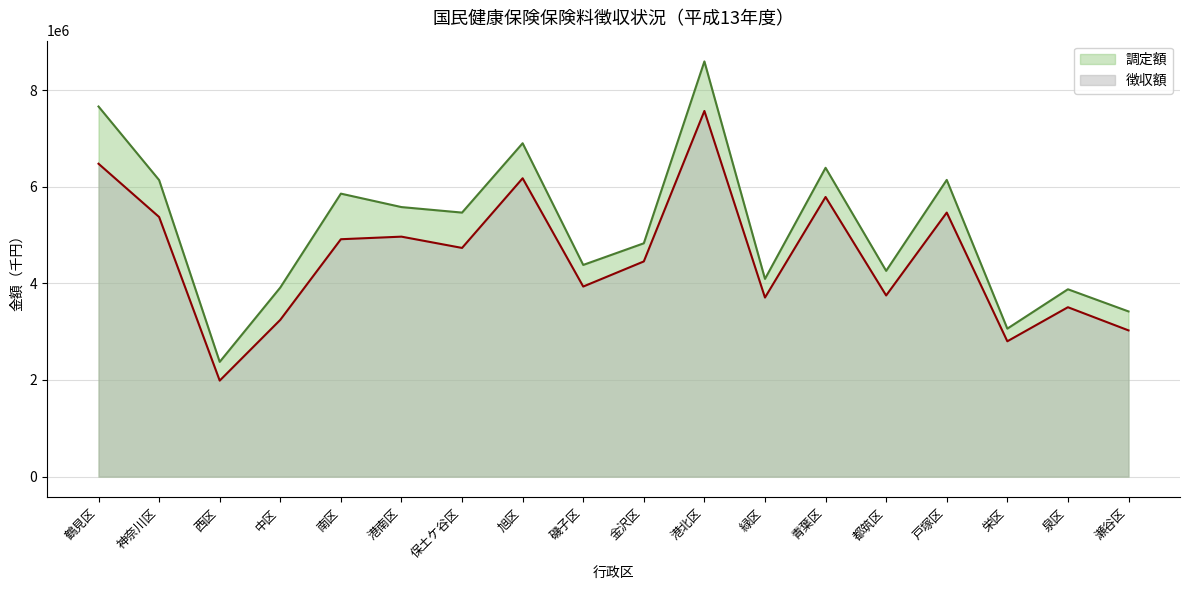

Which has a higher value, 栄区 or 保土ケ谷区?

保土ケ谷区